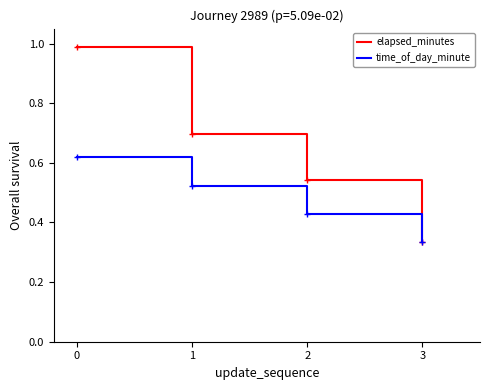

What are all the series names shown in the legend?

elapsed_minutes, time_of_day_minute